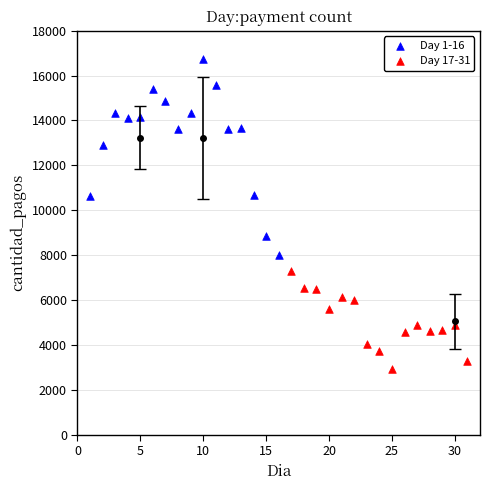

Which series has the widest spread of Y values?

Day 1-16